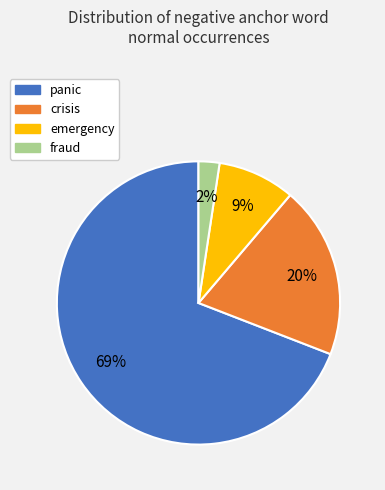

To the nearest percent, what is the average slice percentage?

25%